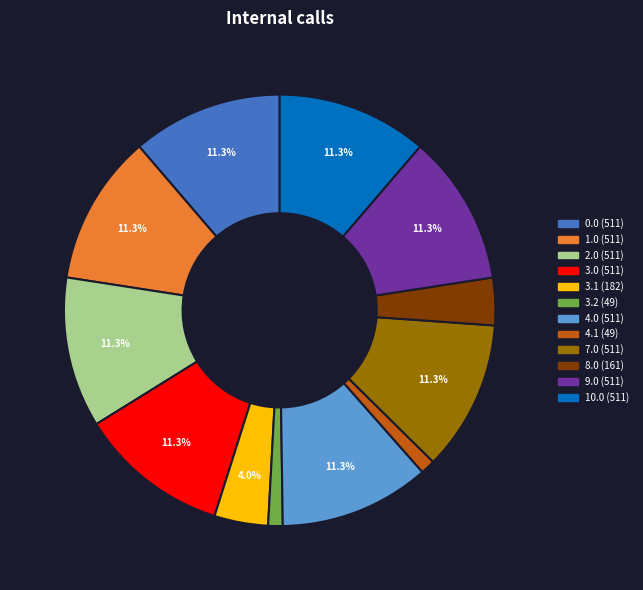

Is there a majority slice in this chart?

No